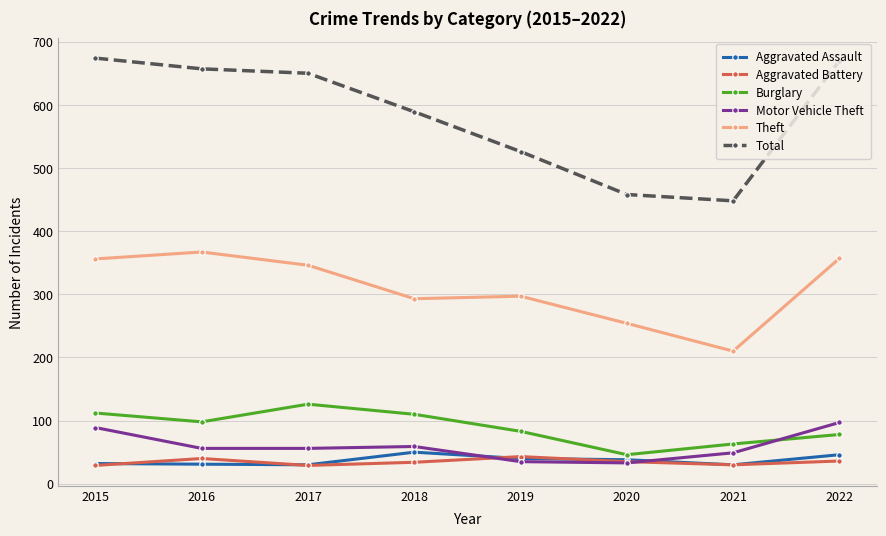

What is the value of the Aggravated Battery point at the 7th from the left?

30